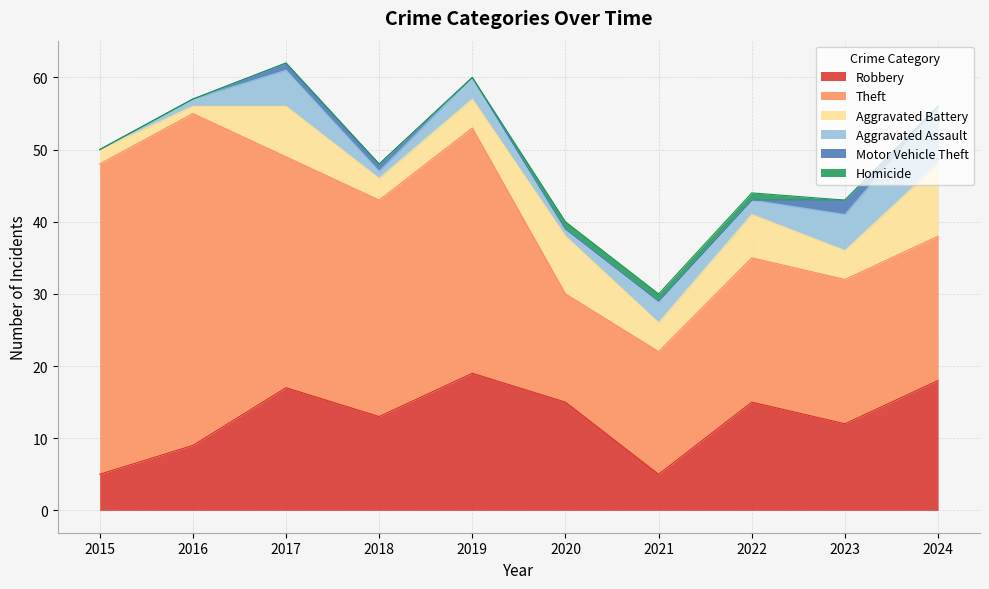

How many categories are shown in the chart?

10